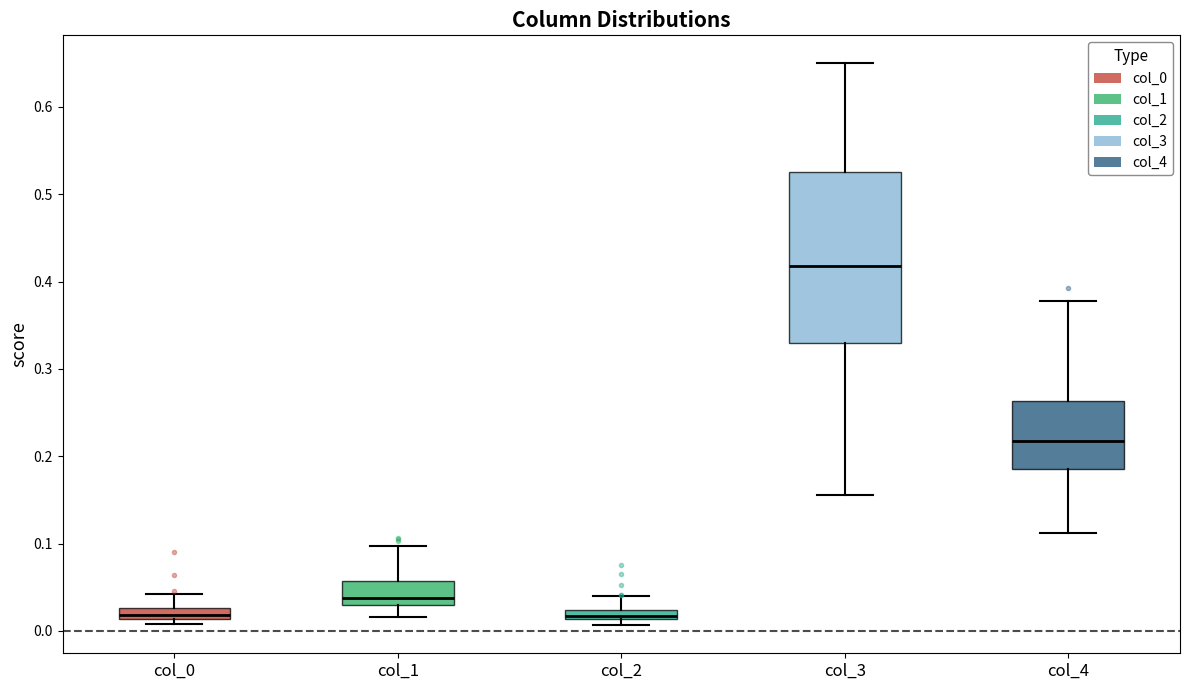

Where does the upper whisker of the box for col_4 end on the y-axis? The values are not printed on the chart, so give them approximately, as read against the axis.

0.38